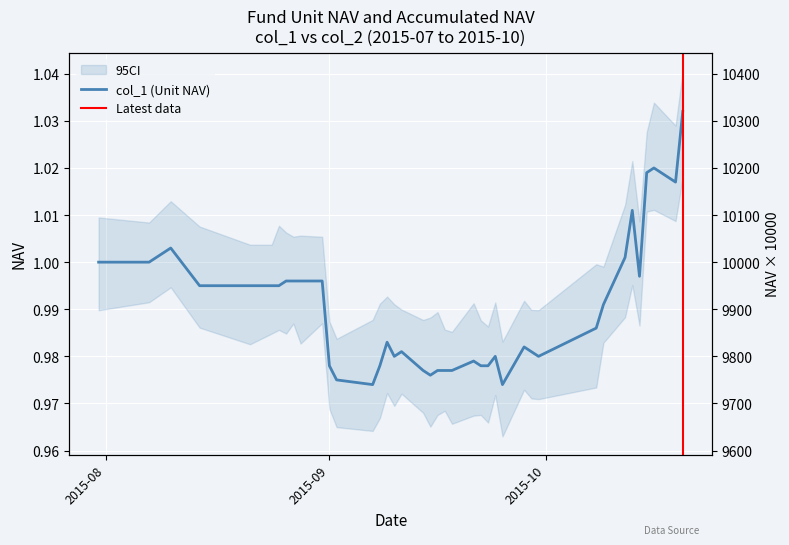

What is the sum of all col_2 values?

39.6